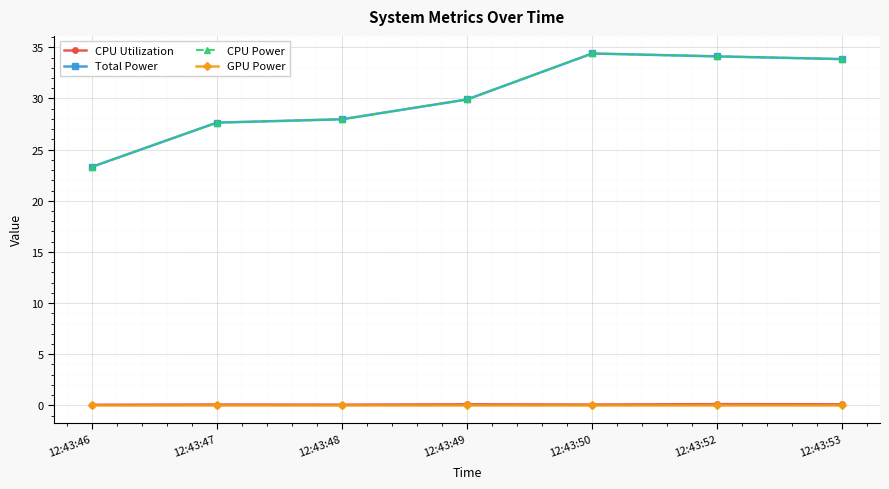

Does the chart have visible grid lines?

Yes